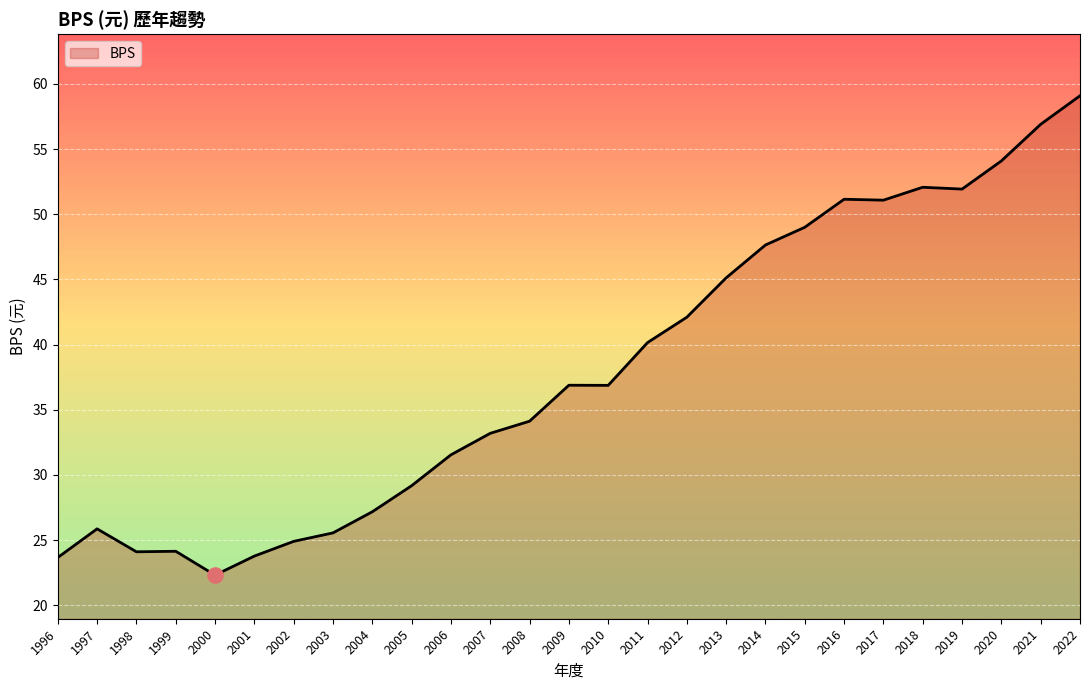

What is the ratio of the value at 2022 to the value at 2014?

1.2